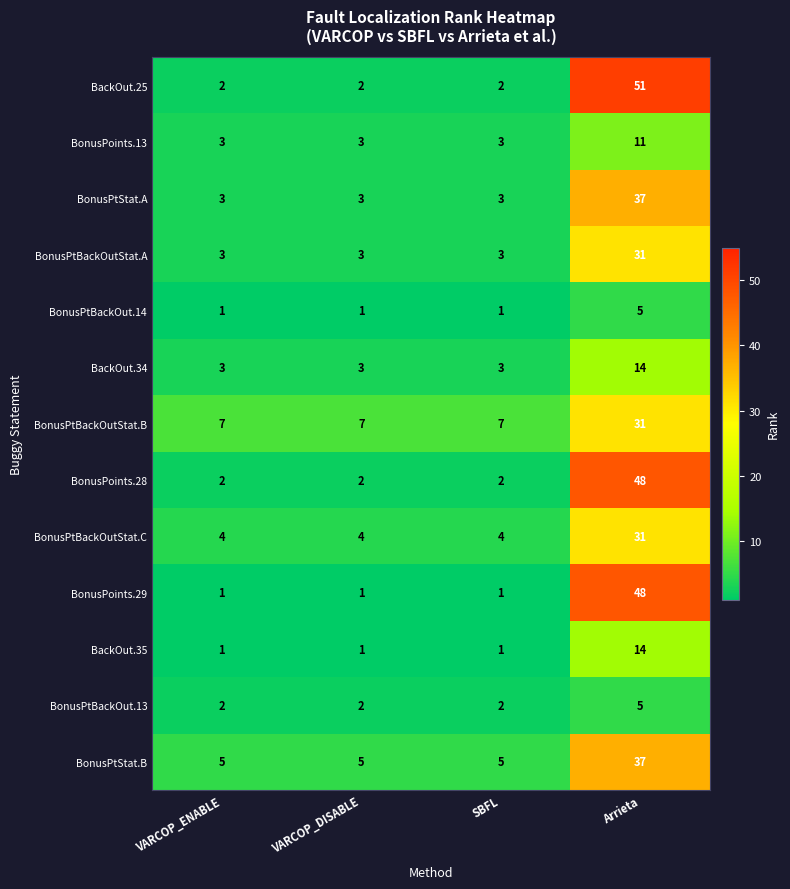

Which series has the largest range (max minus min)?

BackOut.25